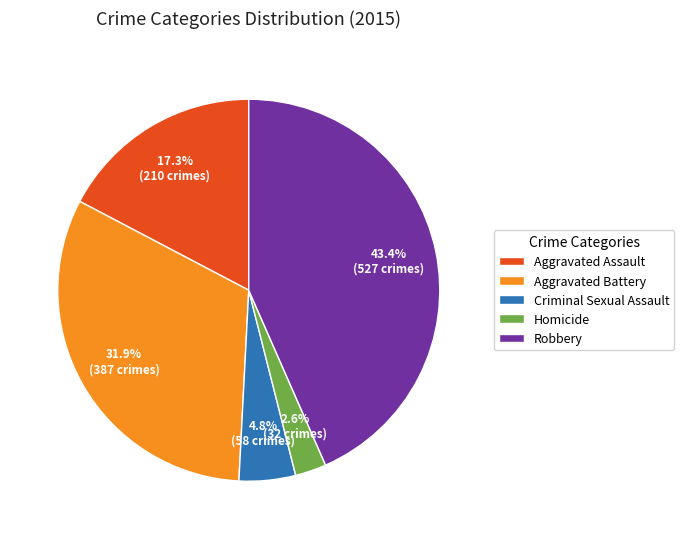

What is the ratio of the value at Aggravated Assault to the value at Robbery?

0.4